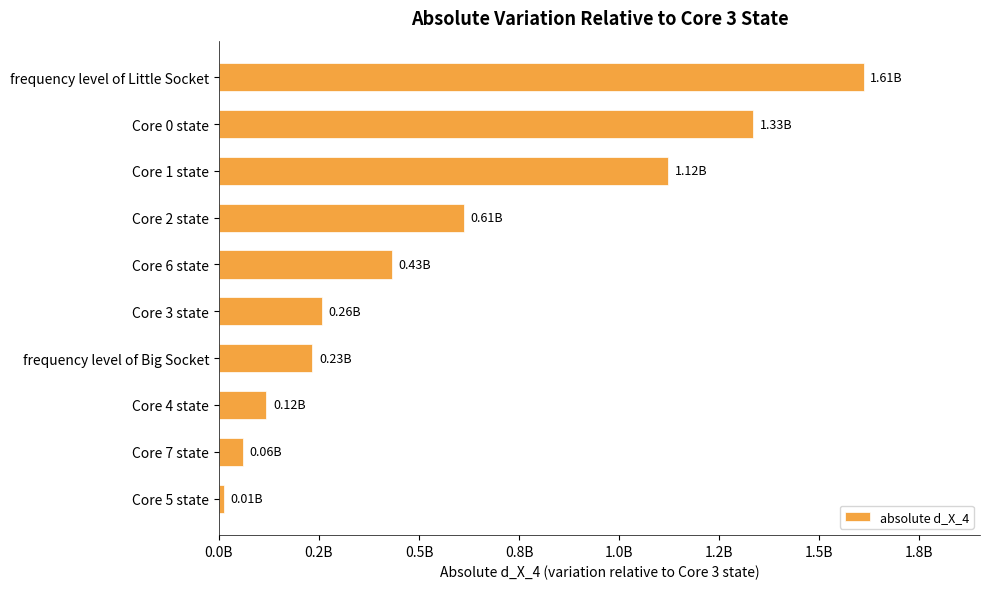

Which label corresponds to the largest value in the chart?

frequency level of Little Socket